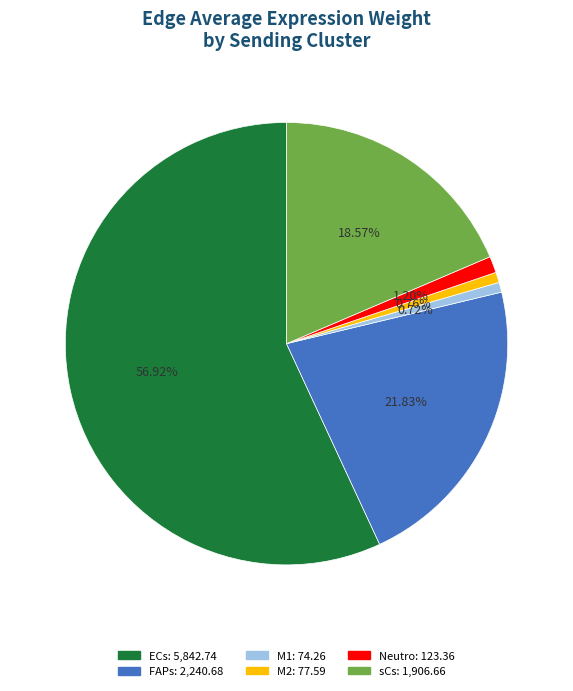

What is the largest slice in the pie chart?

ECs